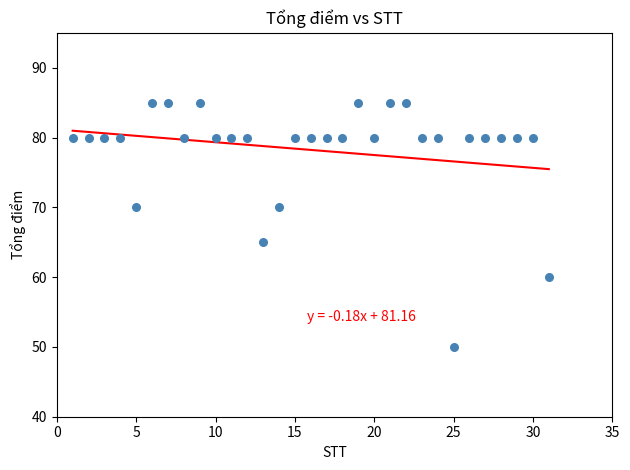

What Y value in the scatter plot is closest to 67?

65